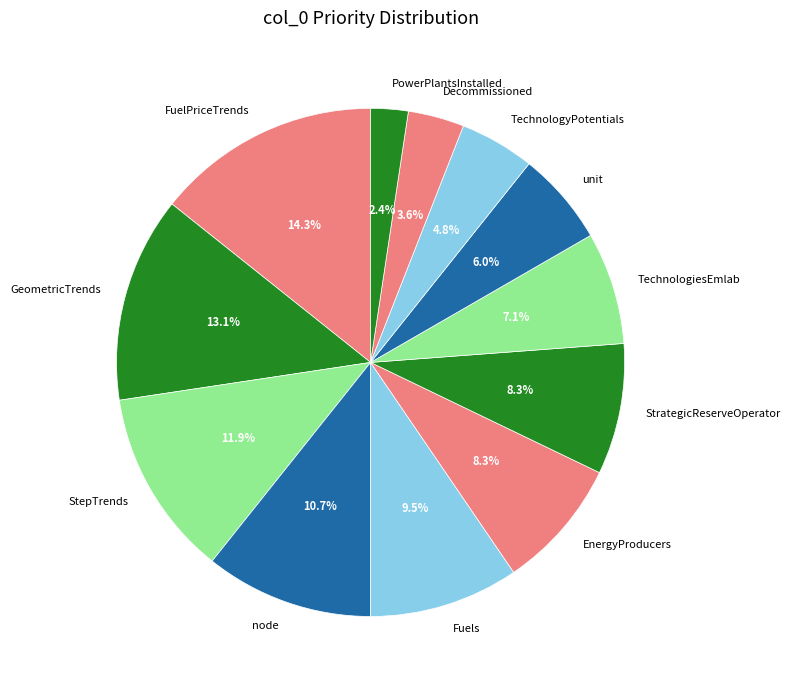

What is the smallest slice in the pie chart?

PowerPlantsInstalled